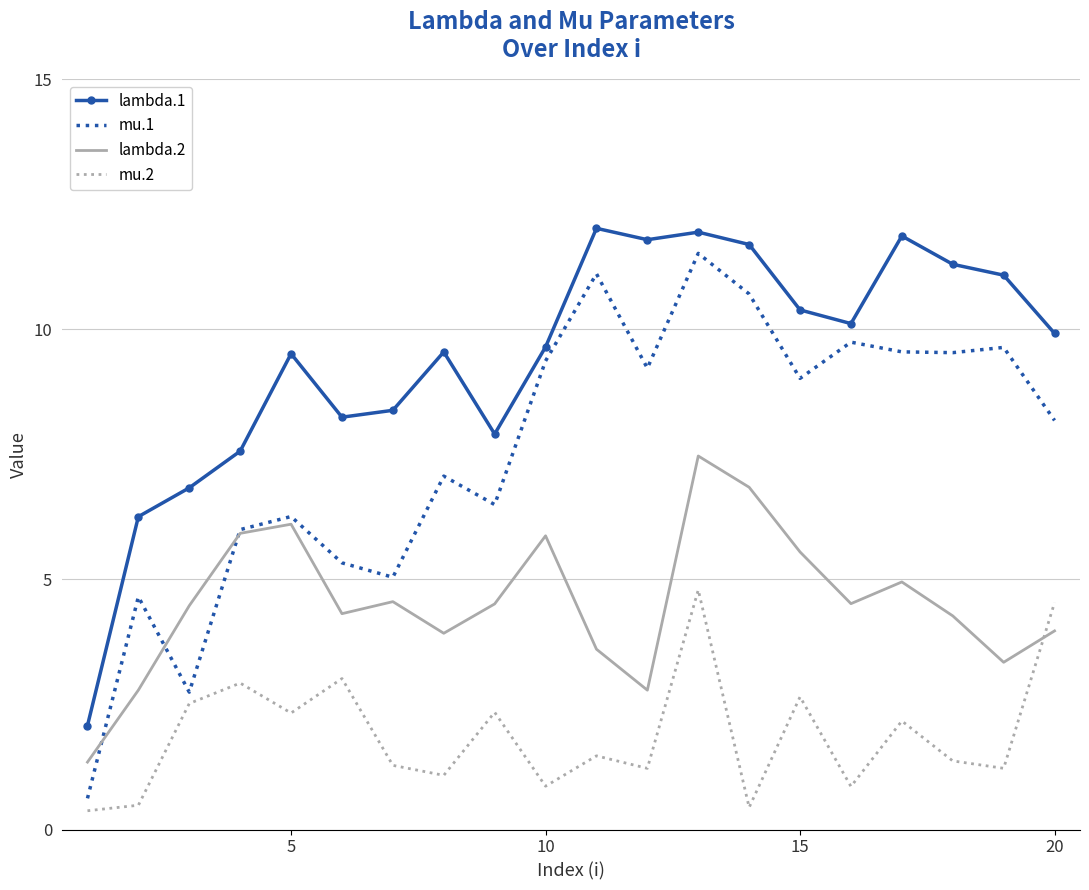

What is the difference between the second highest and second lowest values in the mu.2 series?

4.1